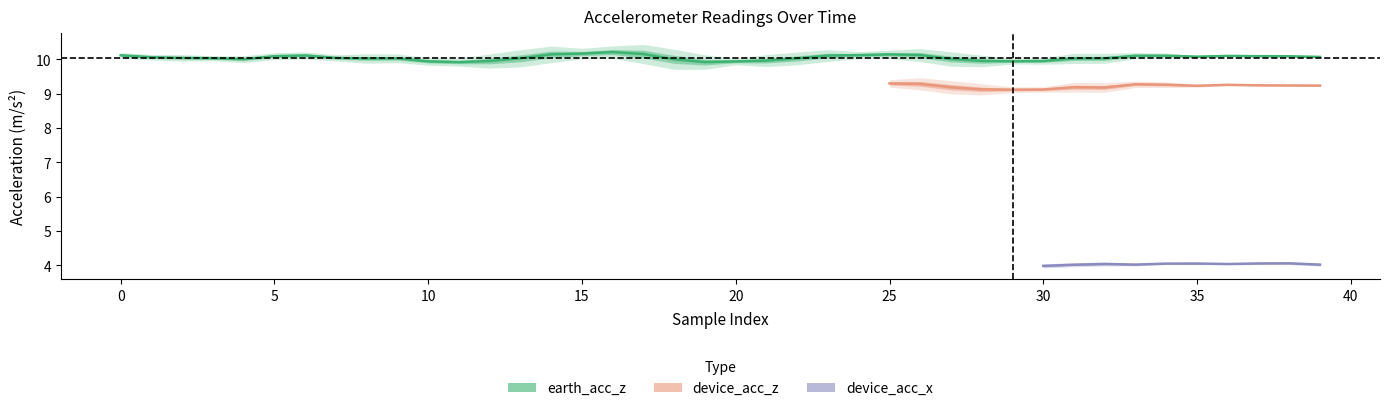

Where is the first local minimum for device_acc_z?

4